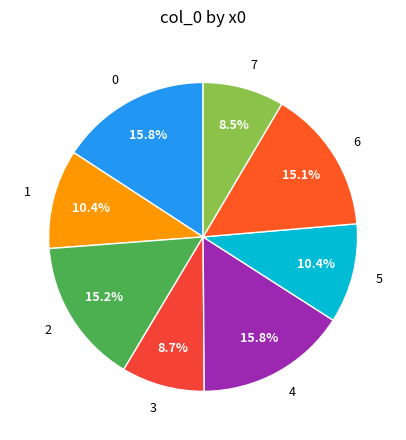

How many slices are in this pie chart?

8